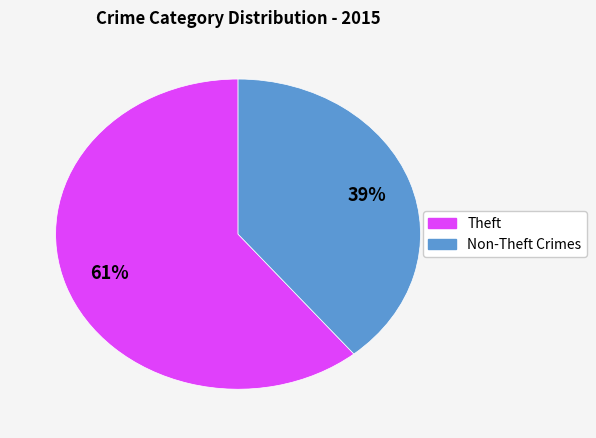

To the nearest percent, what is the difference between the largest and smallest slice percentages?

22%